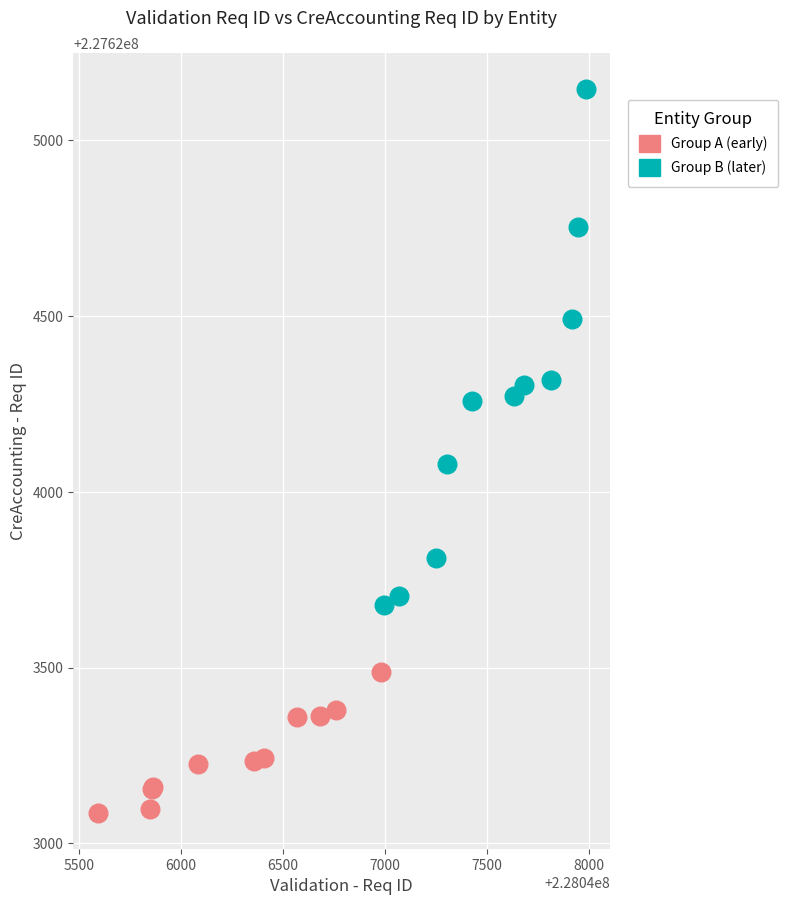

What are all the series names shown in the legend?

Group A (early), Group B (later)